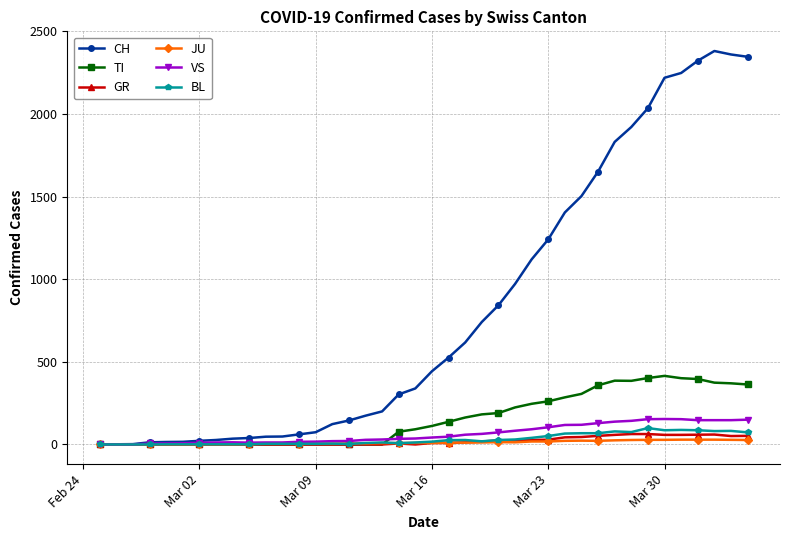

Which series has the largest total across all categories?

CH